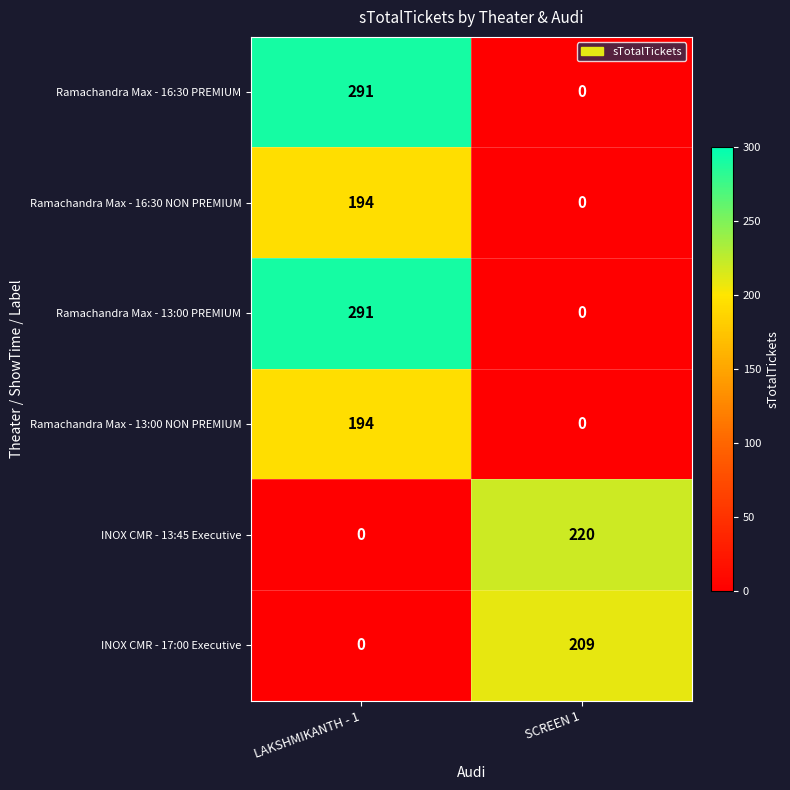

Reading left to right, transcribe all the data shown in this chart.

Ramachandra Max - 16:30 PREMIUM: LAKSHMIKANTH - 1=291	SCREEN 1=0
Ramachandra Max - 16:30 NON PREMIUM: LAKSHMIKANTH - 1=194	SCREEN 1=0
Ramachandra Max - 13:00 PREMIUM: LAKSHMIKANTH - 1=291	SCREEN 1=0
Ramachandra Max - 13:00 NON PREMIUM: LAKSHMIKANTH - 1=194	SCREEN 1=0
INOX CMR - 13:45 Executive: LAKSHMIKANTH - 1=0	SCREEN 1=220
INOX CMR - 17:00 Executive: LAKSHMIKANTH - 1=0	SCREEN 1=209